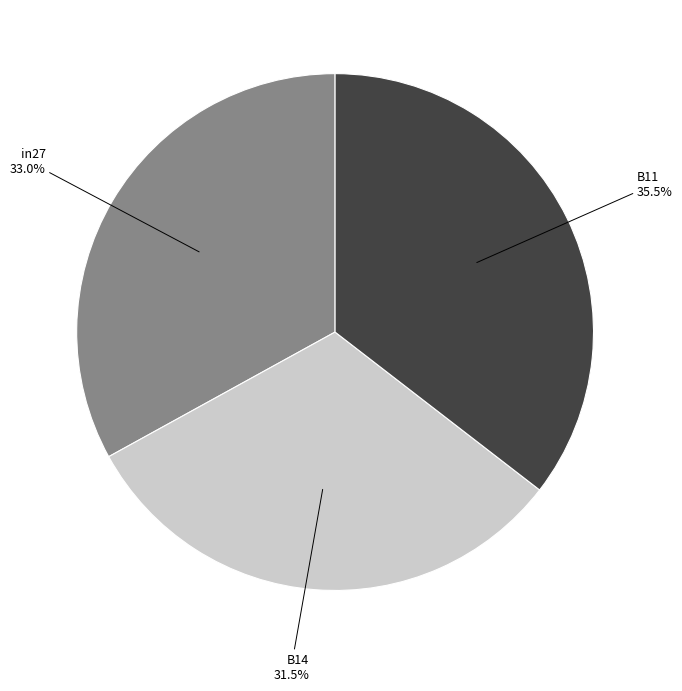

Count the number of slices in the pie.

3